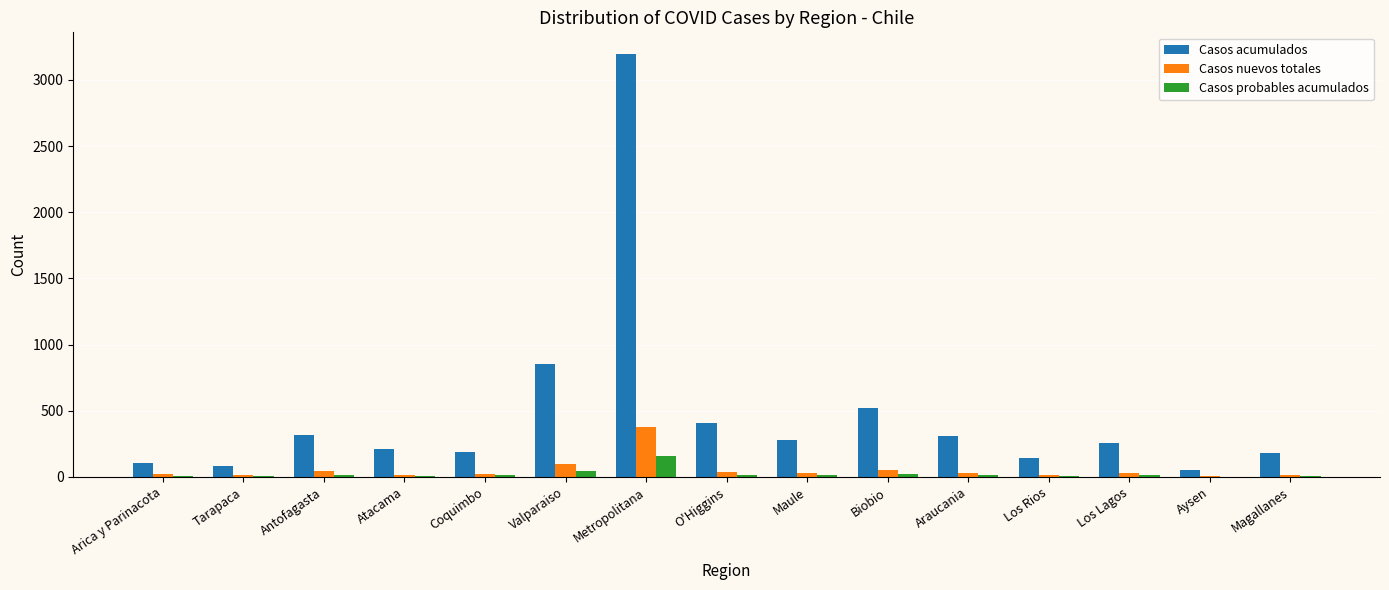

Is it true that Casos probables acumulados equals 11 at Coquimbo?

True